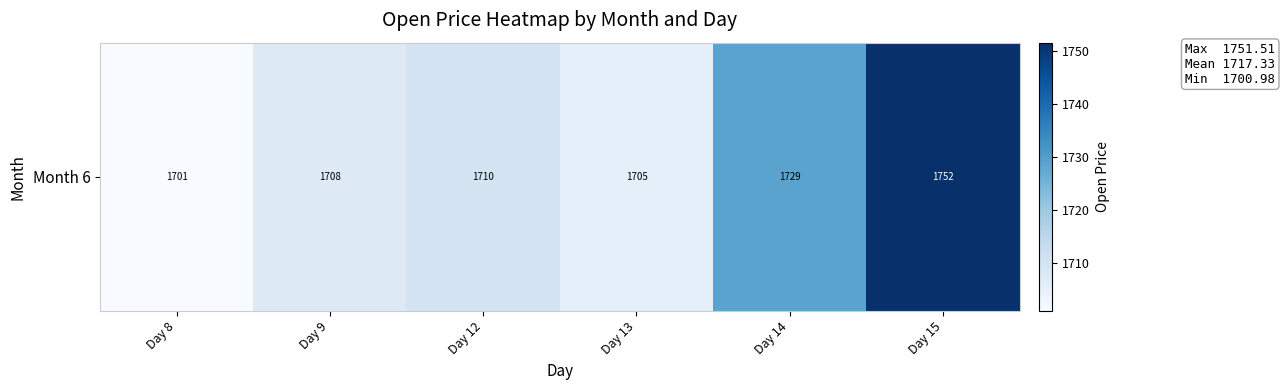

How many values exceed 1709?

3